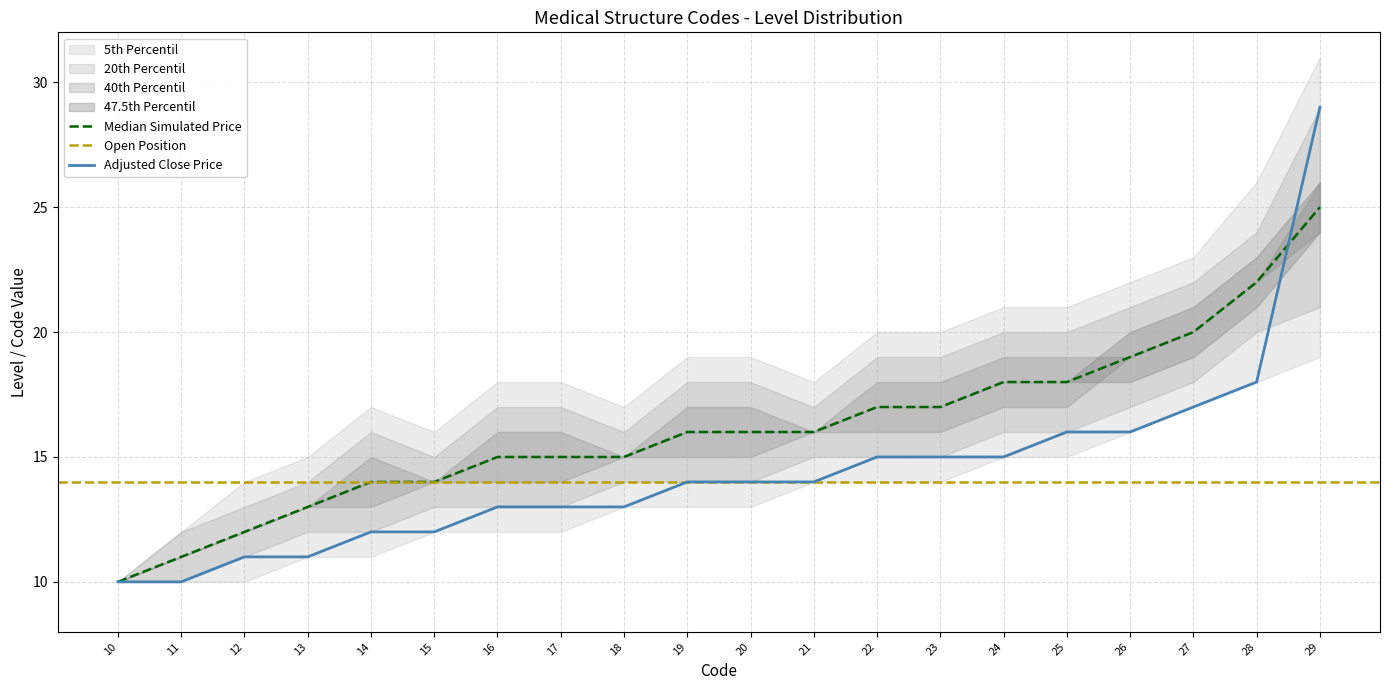

True or false: 40th Percentil and 5th Percentil intersect in this chart.

False